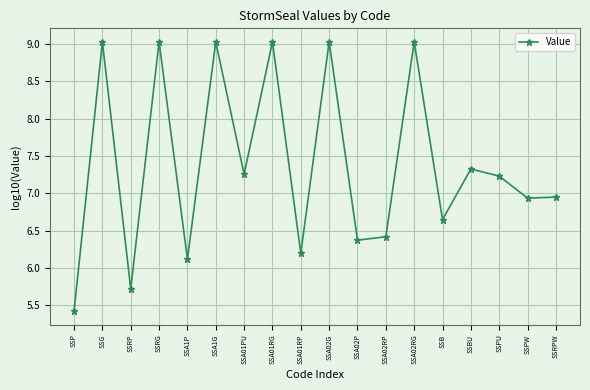

The value at SSBU is 1.8. True or false?

False